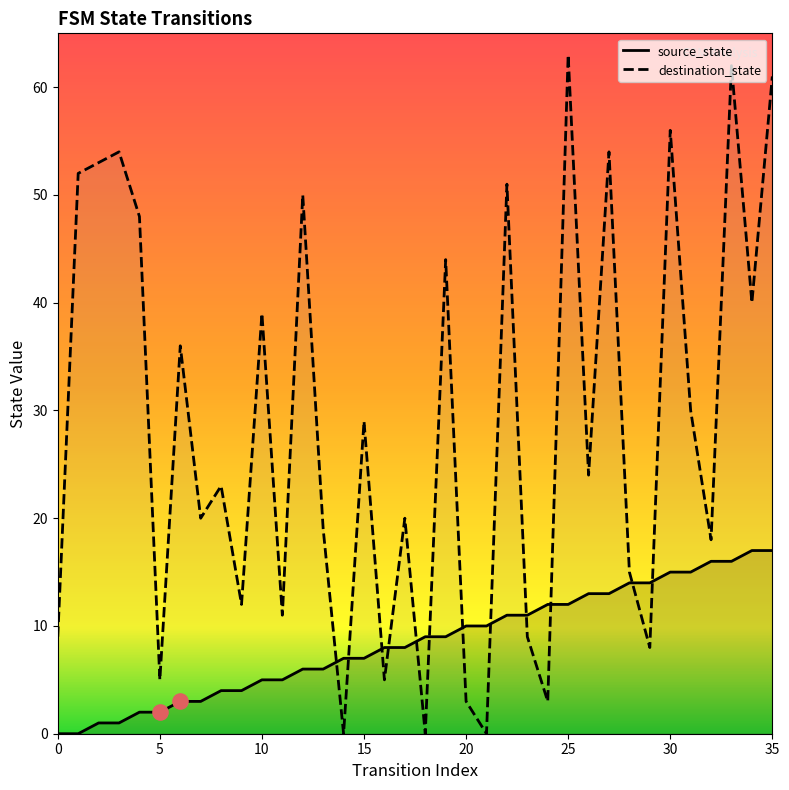

At how many categories does at least one series exceed 28?

17